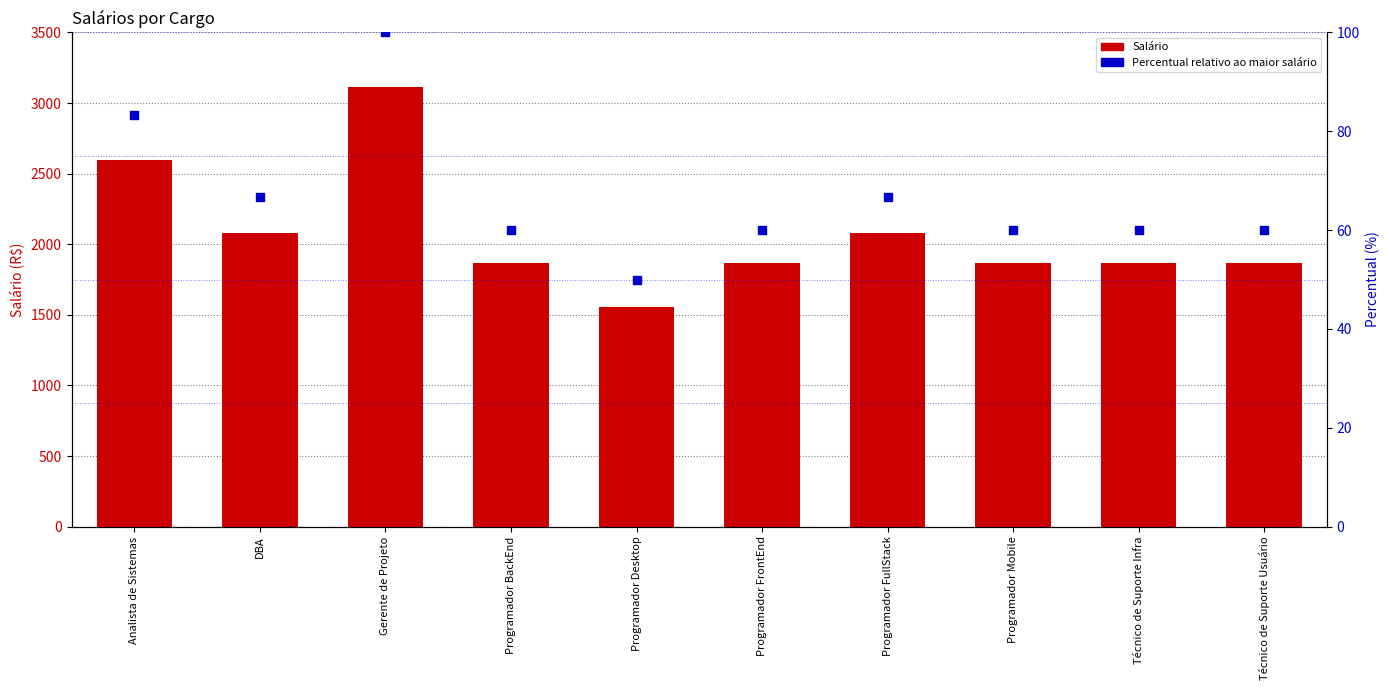

Which series has the largest total across all categories?

Salário